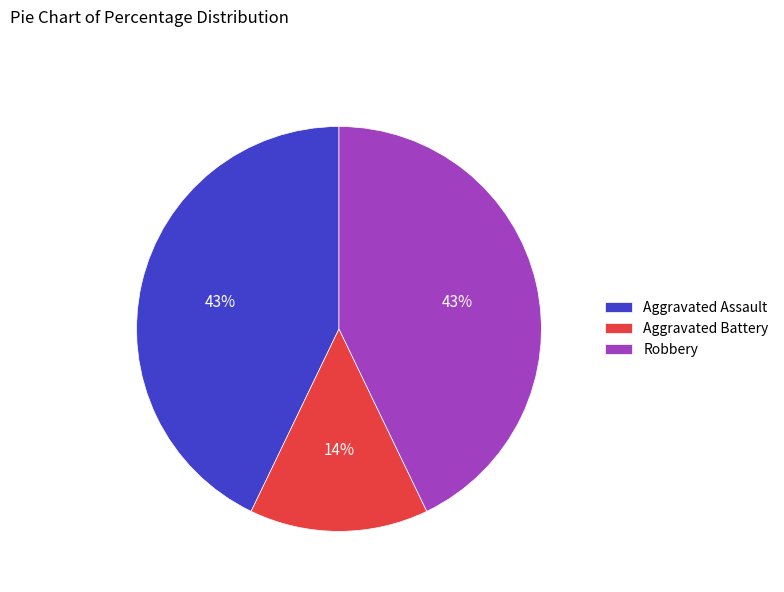

Between Aggravated Battery and Robbery, which is larger?

Robbery